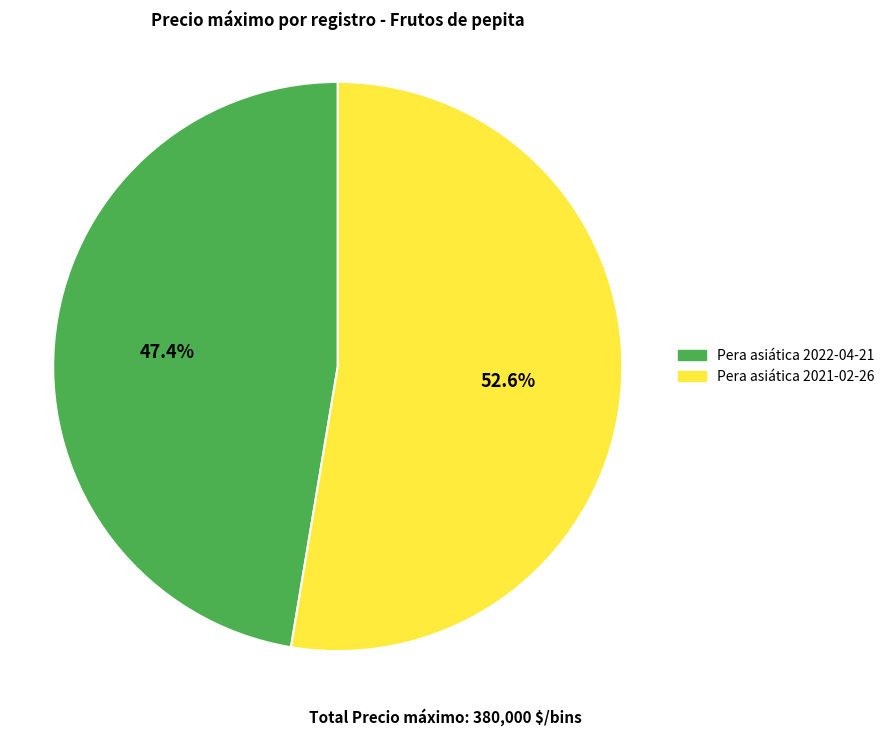

How many slices are in this pie chart?

2